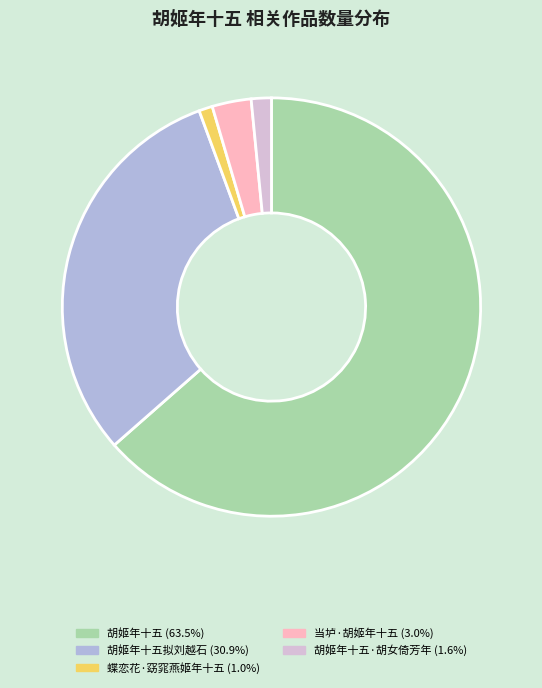

Is there a majority slice in this chart?

Yes